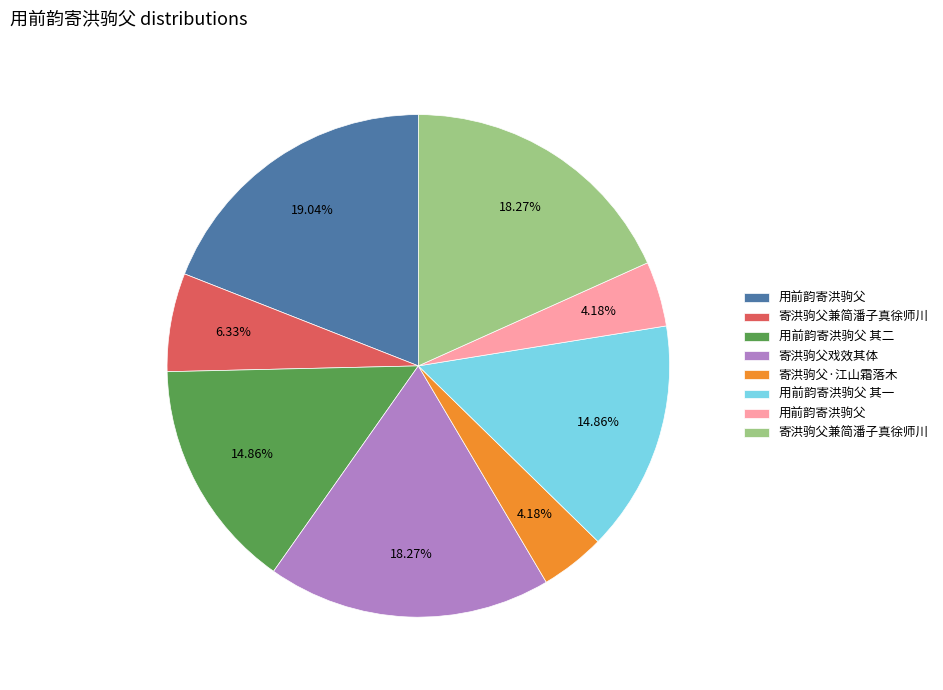

Is there any slice that represents more than half of the pie?

No